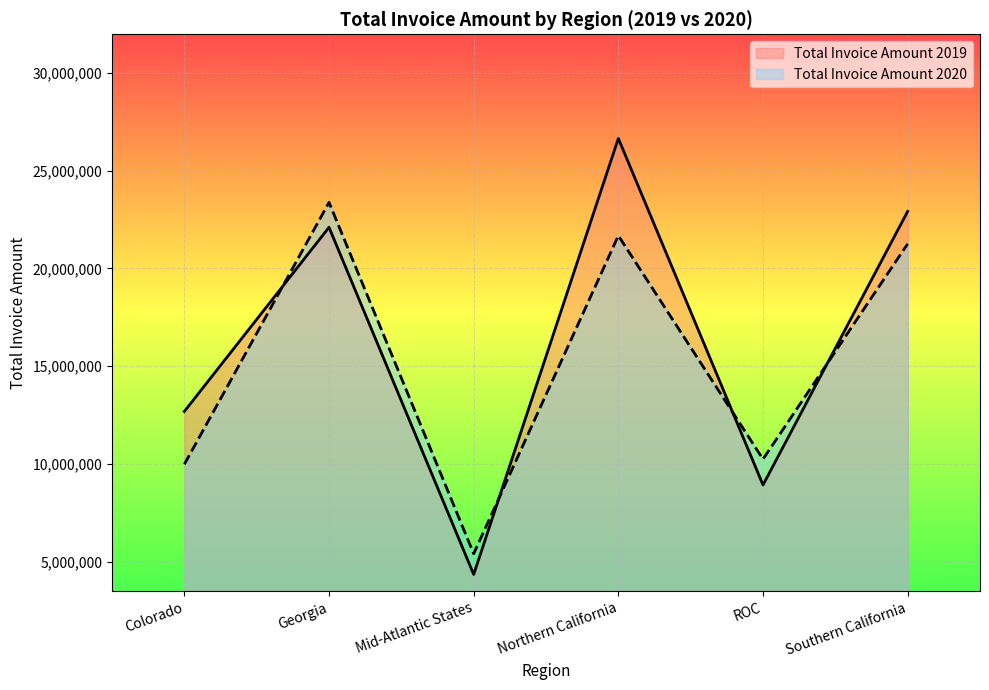

Reading right to left, transcribe all the data shown in this chart.

Total Invoice Amount 2019: Southern California=22919558	ROC=8917085	Northern California=26652598	Mid-Atlantic States=4338647	Georgia=22103639	Colorado=12680199
Total Invoice Amount 2020: Southern California=21258941	ROC=10236616	Northern California=21676367	Mid-Atlantic States=5399145	Georgia=23380941	Colorado=9975816